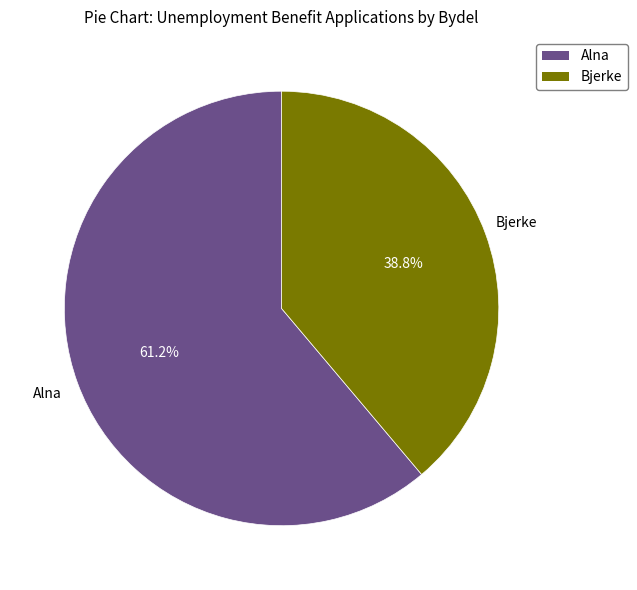

Is there a majority slice in this chart?

Yes